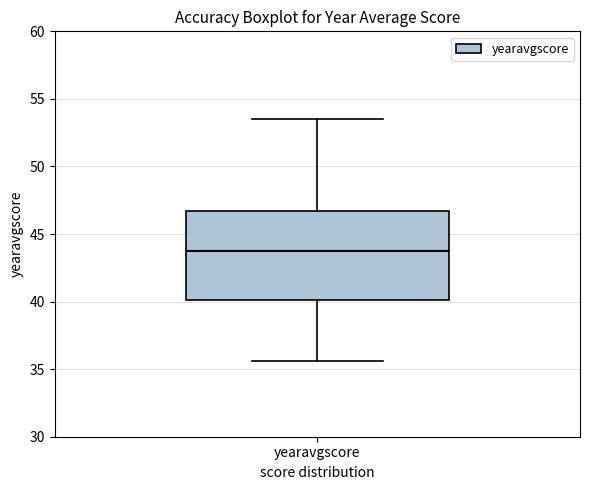

Read this box plot against the y-axis: the position of the median line, the range covered by the box, and the ends of both whiskers. The values are not printed on the chart, so give them approximately, as read against the axis.

median 44.0, box 40.0 to 46.5, whiskers 35.5 to 53.5